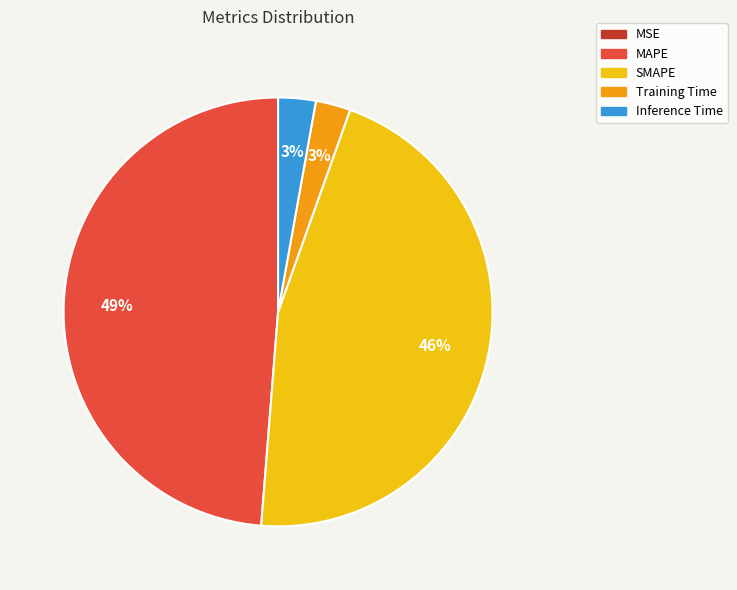

Is there a majority slice in this chart?

No